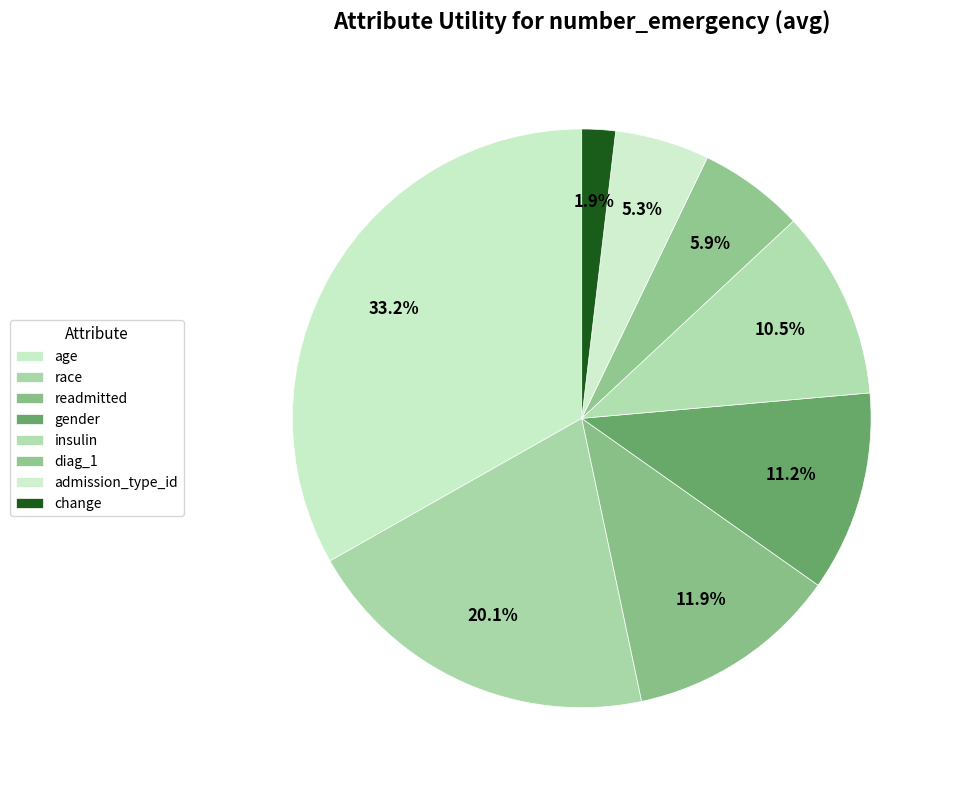

What is the smallest slice in the pie chart?

change